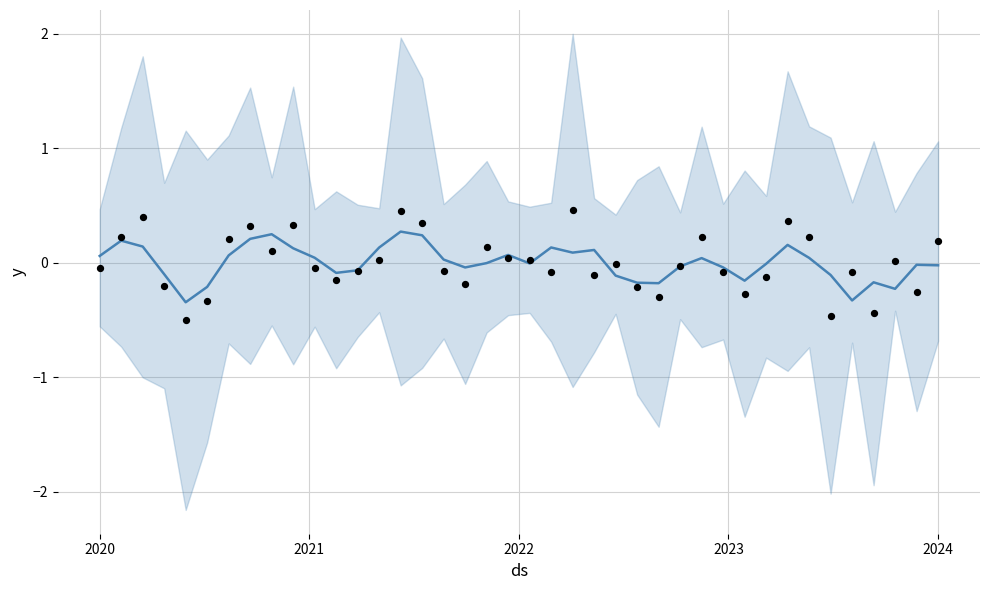

Which series has the widest spread of Y values?

actual